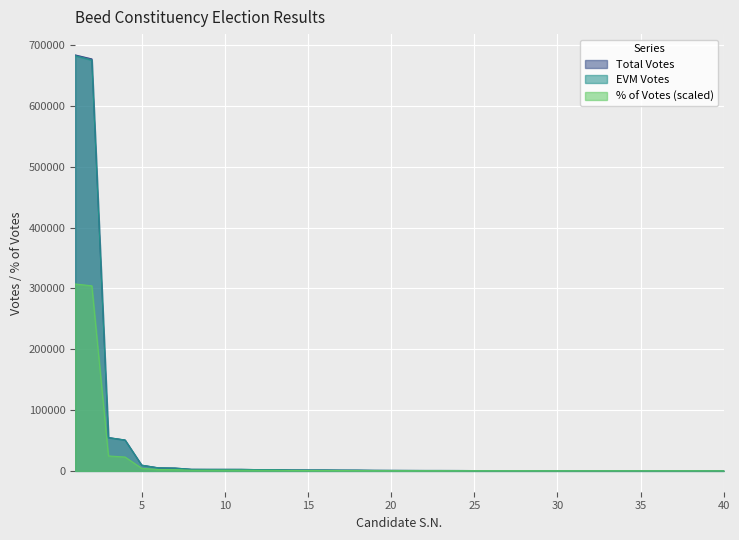

Reading left to right, transcribe all the data shown in this chart.

Total Votes: 1=683950.0	2=677397.0	3=54850.0	4=50867.0	5=9472.0	6=5111.0	7=4704.0	8=2662.0	9=2586.0	10=2577.0	11=2563.0	12=2130.0	13=2099.0	14=1599.0	15=1512.0	16=1508.0	17=1303.0	18=1258.0	19=978.0	20=886.0	21=803.0	22=724.0	23=719.0	24=676.0	25=580.0	26=550.0	27=537.0	28=533.0	29=531.0	30=522.0	31=448.0	32=427.0	33=426.0	34=414.0	35=396.0	36=390.0	37=384.0	38=382.0	39=310.0	40=238.0
EVM Votes: 1=682532.0	2=675349.0	3=54829.0	4=50741.0	5=9472.0	6=5092.0	7=4704.0	8=2662.0	9=2586.0	10=2576.0	11=2561.0	12=2130.0	13=2098.0	14=1594.0	15=1512.0	16=1506.0	17=1302.0	18=1258.0	19=972.0	20=885.0	21=800.0	22=724.0	23=719.0	24=675.0	25=579.0	26=550.0	27=537.0	28=531.0	29=531.0	30=522.0	31=448.0	32=427.0	33=425.0	34=414.0	35=393.0	36=390.0	37=384.0	38=382.0	39=310.0	40=238.0
% of Votes: 1=307298.7	2=304357.8	3=24622.2	4=22843.9	5=4240.5	6=2325.4	7=2120.2	8=1162.7	9=1162.7	10=1162.7	11=1162.7	12=957.5	13=957.5	14=752.3	15=684.0	16=684.0	17=615.6	18=547.2	19=410.4	20=410.4	21=342.0	22=342.0	23=342.0	24=273.6	25=273.6	26=273.6	27=273.6	28=273.6	29=205.2	30=205.2	31=205.2	32=205.2	33=205.2	34=205.2	35=205.2	36=205.2	37=205.2	38=205.2	39=136.8	40=136.8